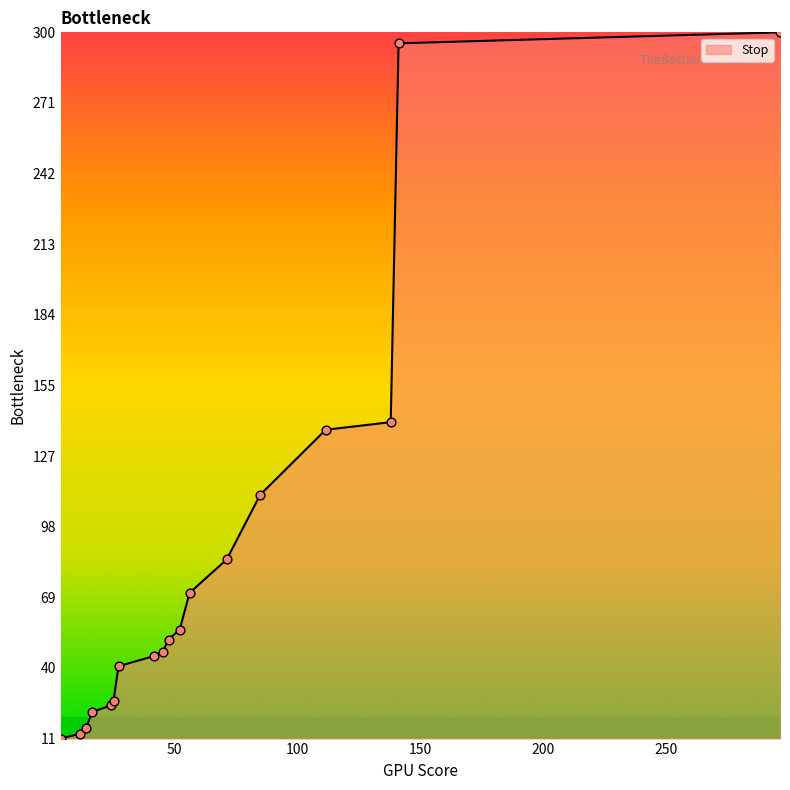

What is the smallest value displayed?

11.0